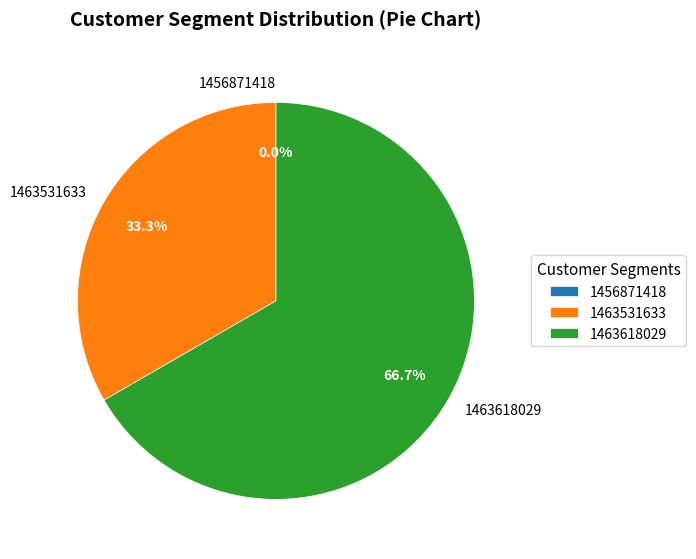

To the nearest percent, what is the combined percentage of 1456871418 and 1463531633?

33%